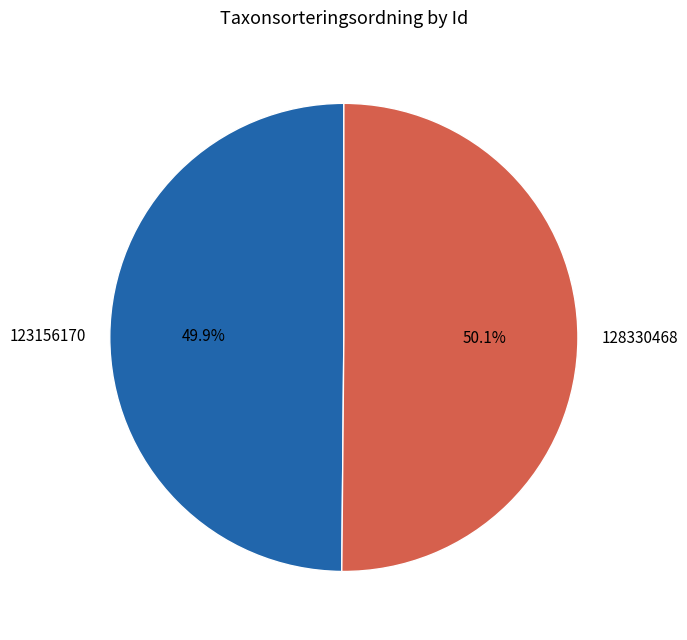

What is the ratio of the value at 123156170 to the value at 128330468?

1.0